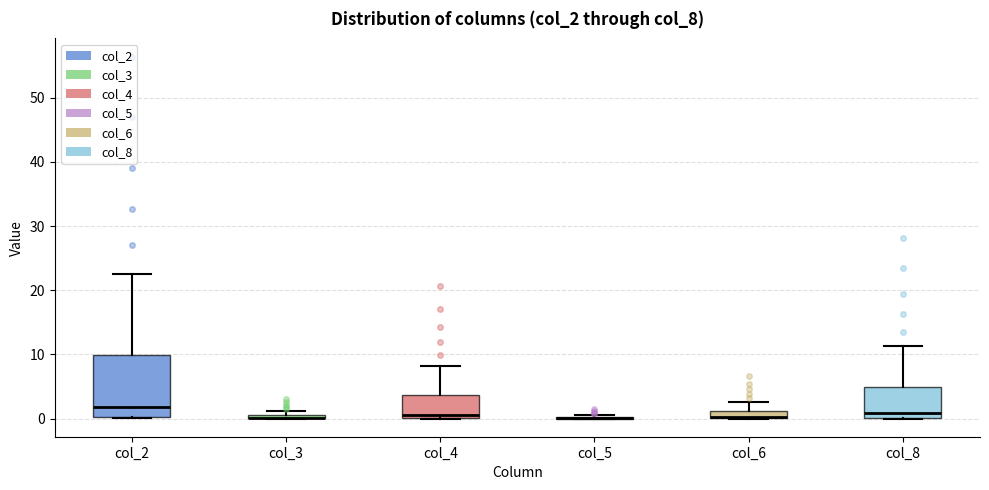

Which box is the tallest, from its lower edge to its upper edge?

col_2